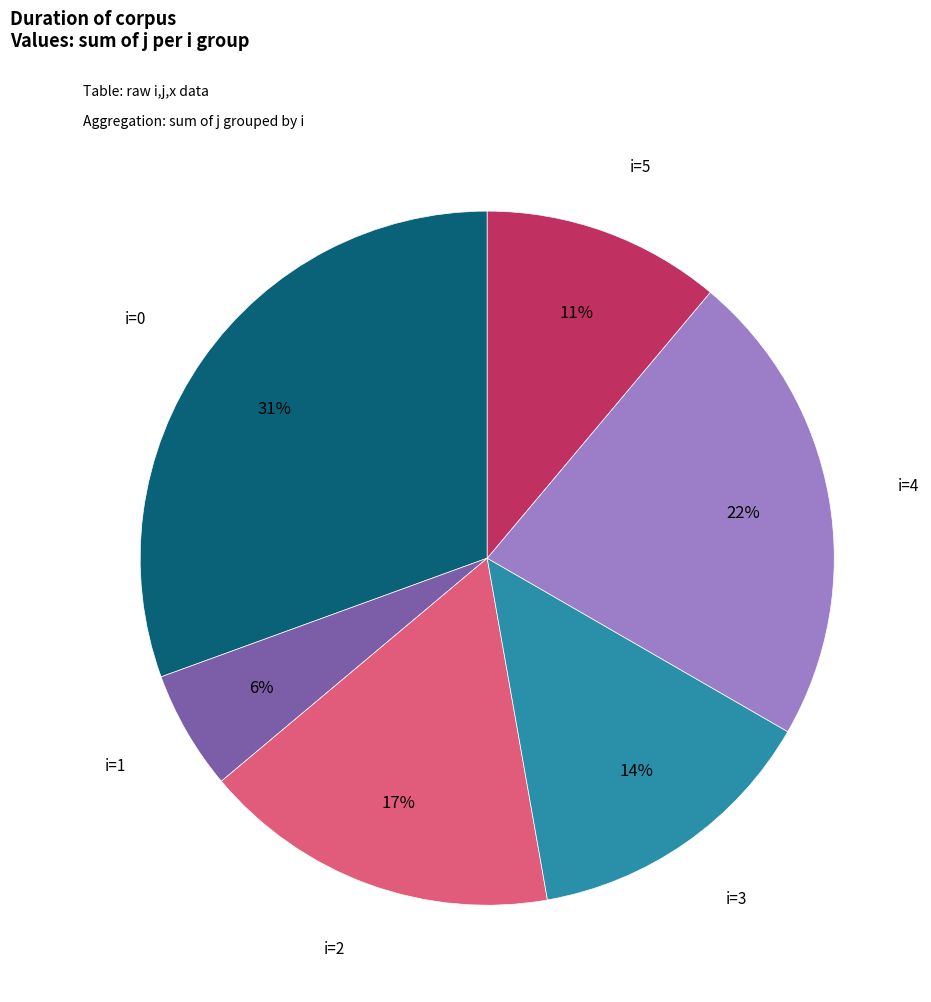

Does any single category account for the majority?

No